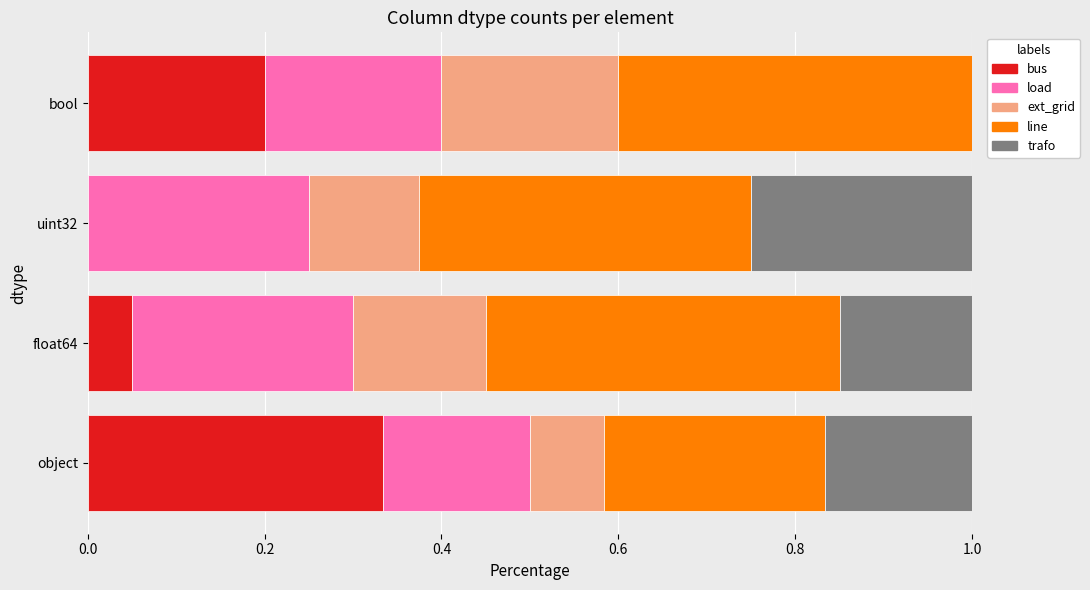

What is the total value across all series at float64?

1.0